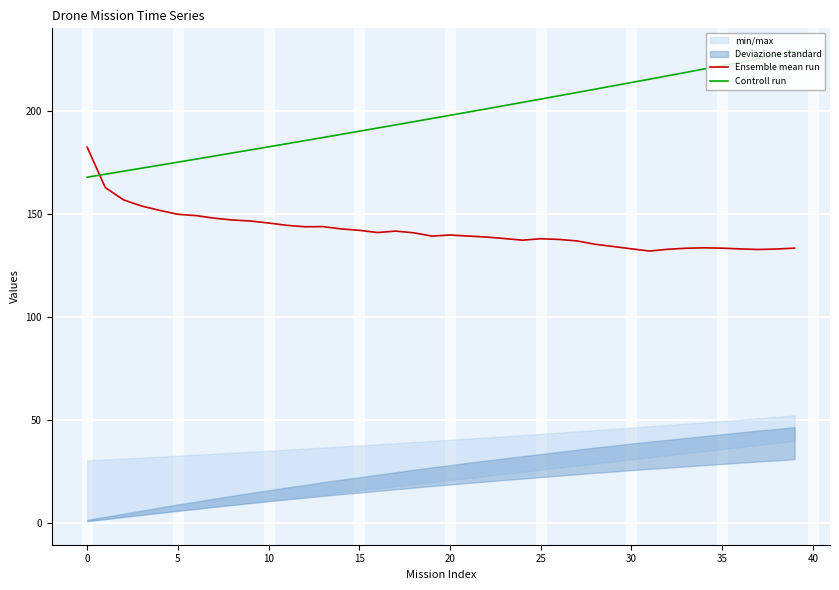

What is the difference between the maximum and minimum values in the Ensemble mean run series?

50.4